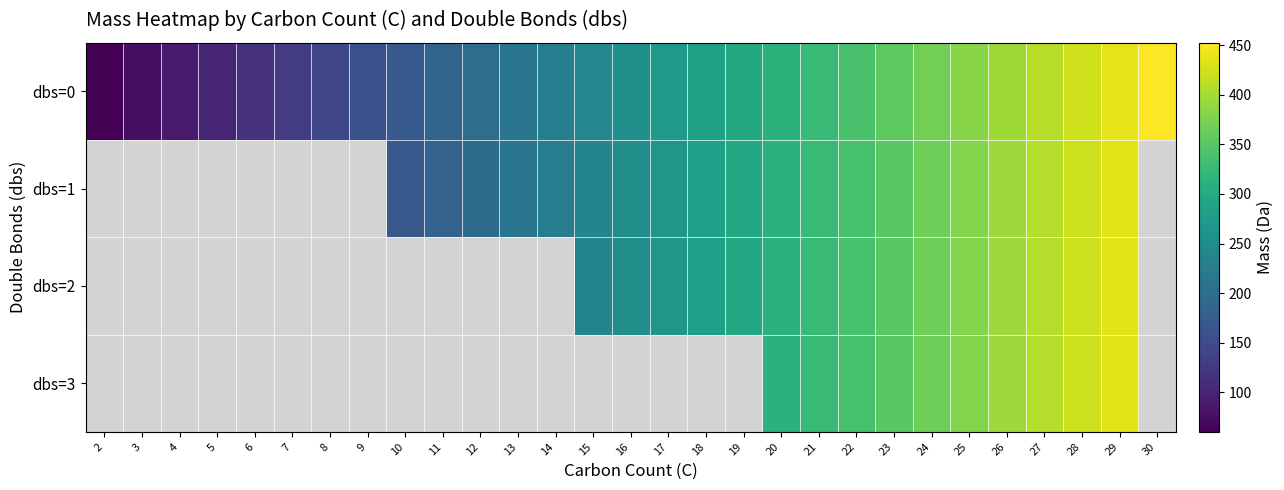

What is the sum of all dbs=0 values?

7431.0